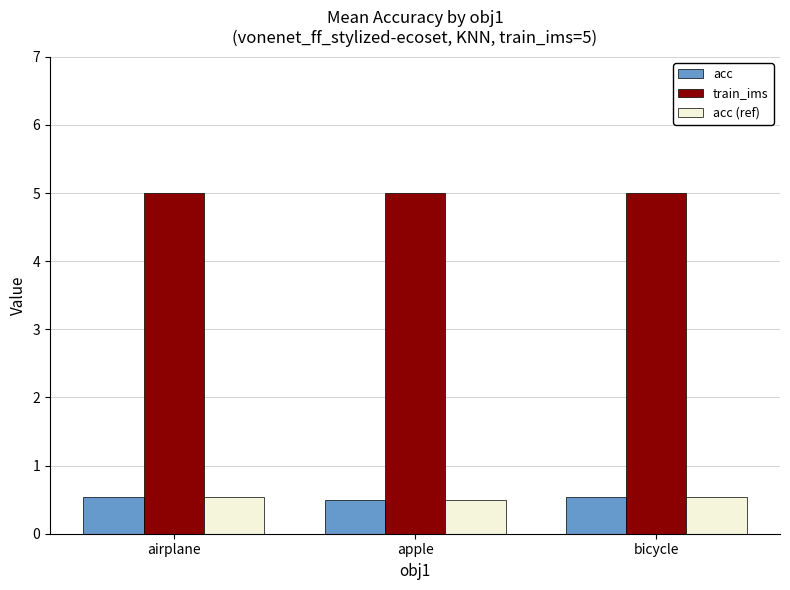

What is the maximum value for acc?

0.5